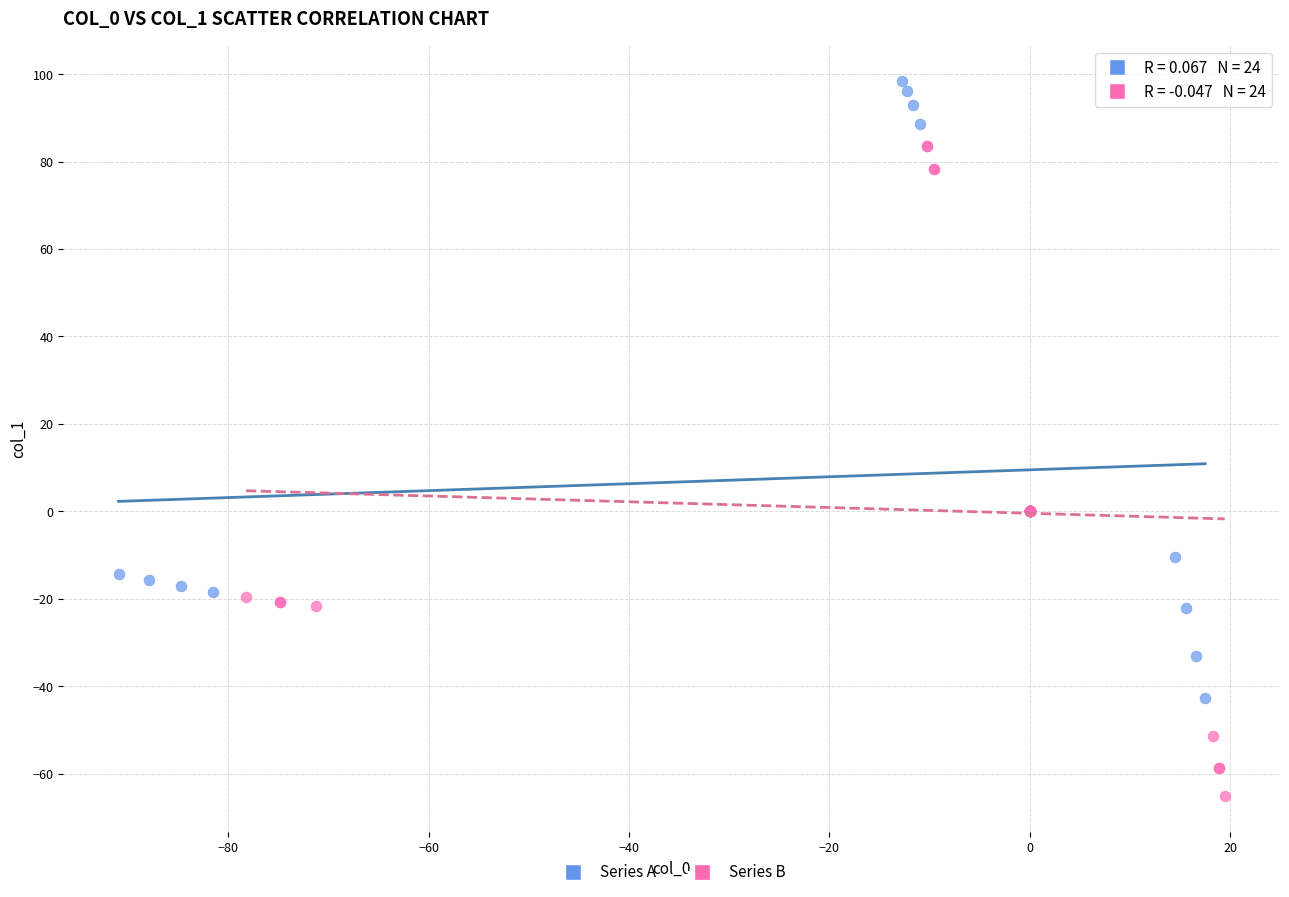

Which series contains the lowest Y value?

Series B